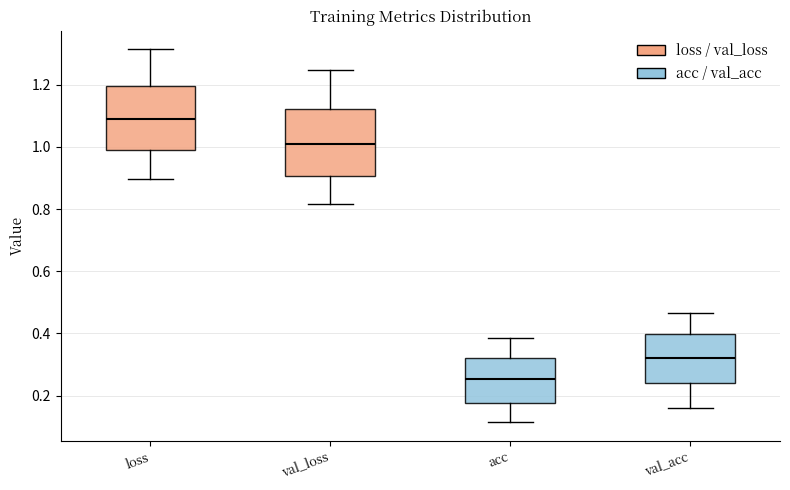

Which box's median line is the highest?

loss